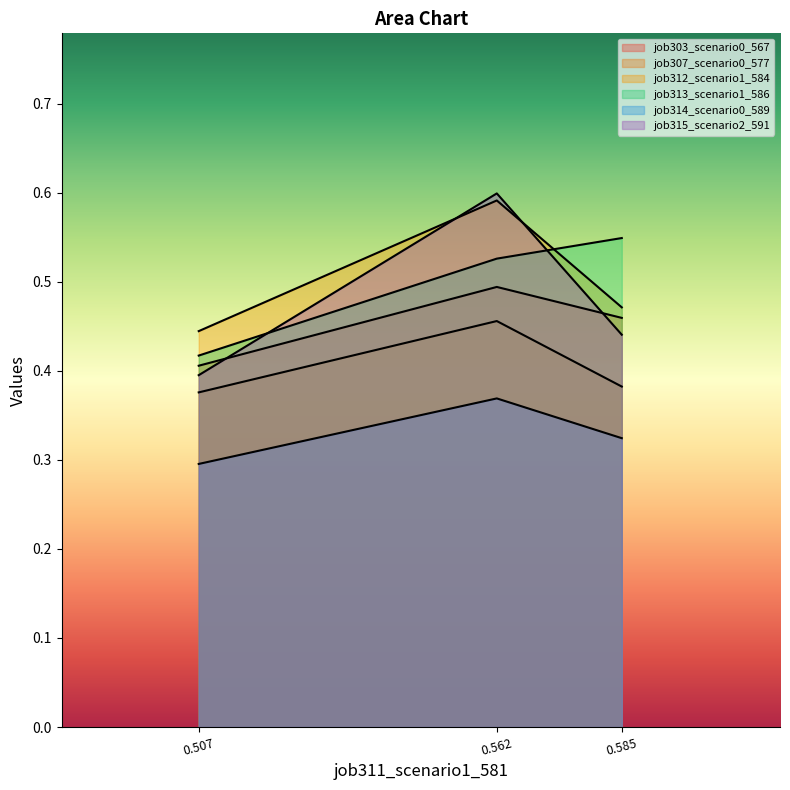

How many lines are shown in the chart?

6